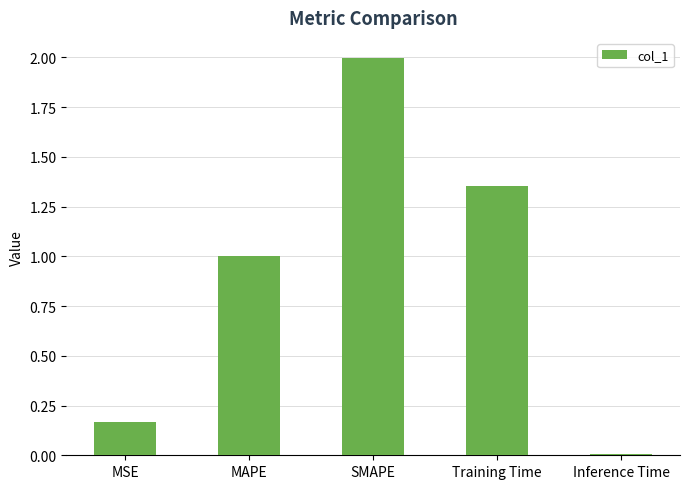

List the labels in order of value, smallest first.

Inference Time, MSE, MAPE, Training Time, SMAPE